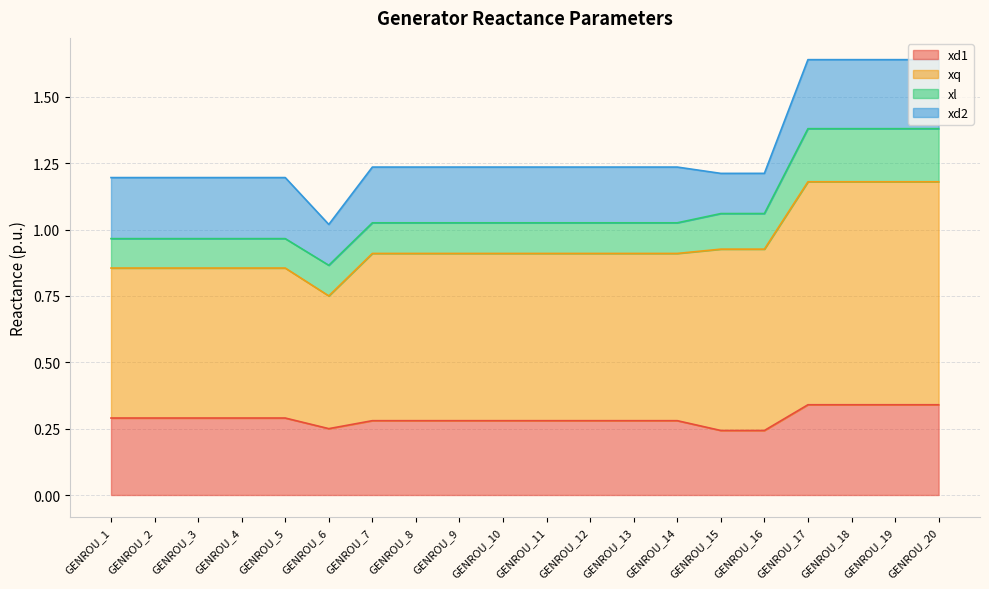

What is the value of the xd1 point at the 14th from the left?

0.3